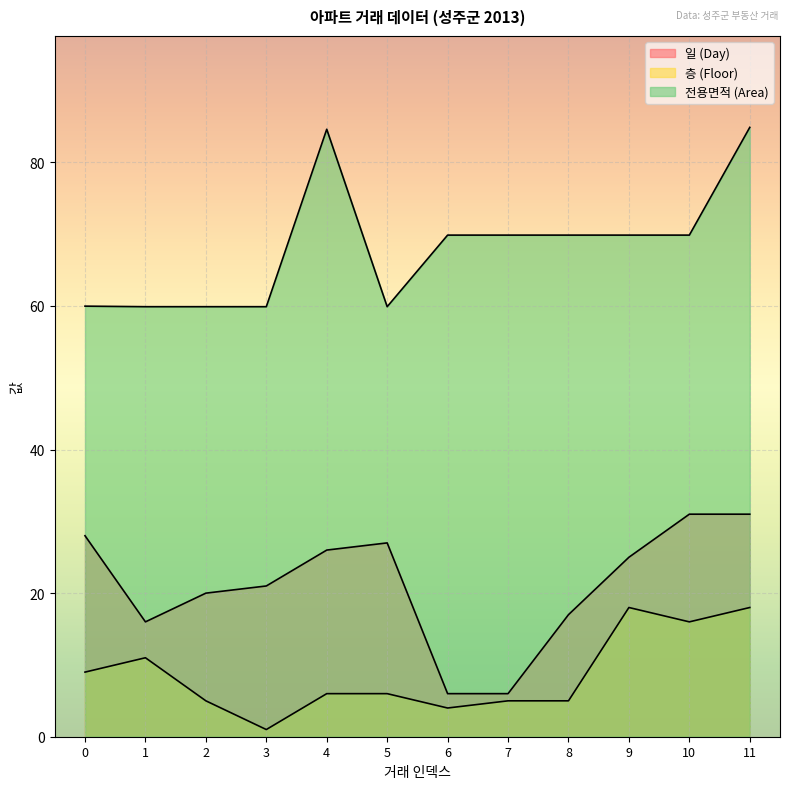

Reading left to right, extract all data points from this chart.

일 (Day): 28.0	16.0	20.0	21.0	26.0	27.0	6.0	6.0	17.0	25.0	31.0	31.0
층 (Floor): 9.0	11.0	5.0	1.0	6.0	6.0	4.0	5.0	5.0	18.0	16.0	18.0
전용면적 (Area): 60.0	59.9	59.9	59.9	84.6	59.9	69.9	69.9	69.9	69.9	69.9	84.9